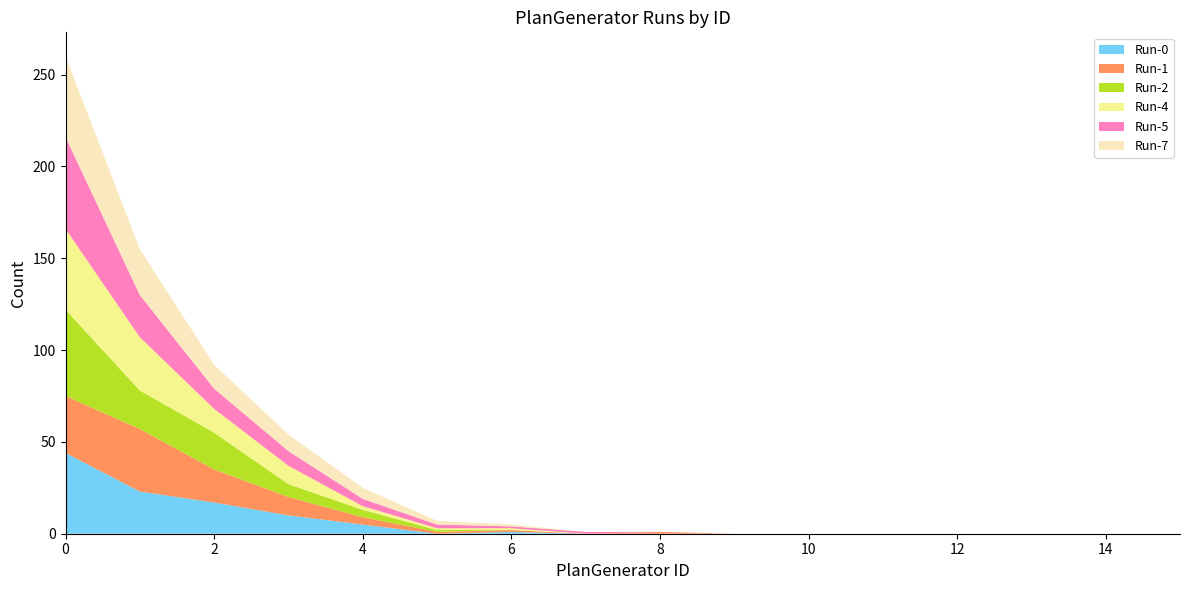

Reading left to right, what are all the values shown in this chart?

Run-0: 44	23	17	10	5	0	1	0	0	0	0	0	0	0	0	0
Run-1: 31	34	18	10	4	1	1	0	1	0	0	0	0	0	0	0
Run-2: 47	21	20	7	4	1	0	0	0	0	0	0	0	0	0	0
Run-4: 44	29	13	10	2	1	1	0	0	0	0	0	0	0	0	0
Run-5: 50	23	11	8	4	2	1	1	0	0	0	0	0	0	0	0
Run-7: 44	25	13	9	6	2	1	0	0	0	0	0	0	0	0	0